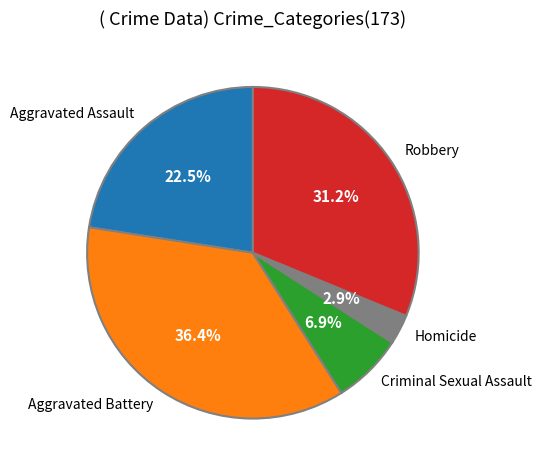

Between Aggravated Assault and Aggravated Battery, which is larger?

Aggravated Battery